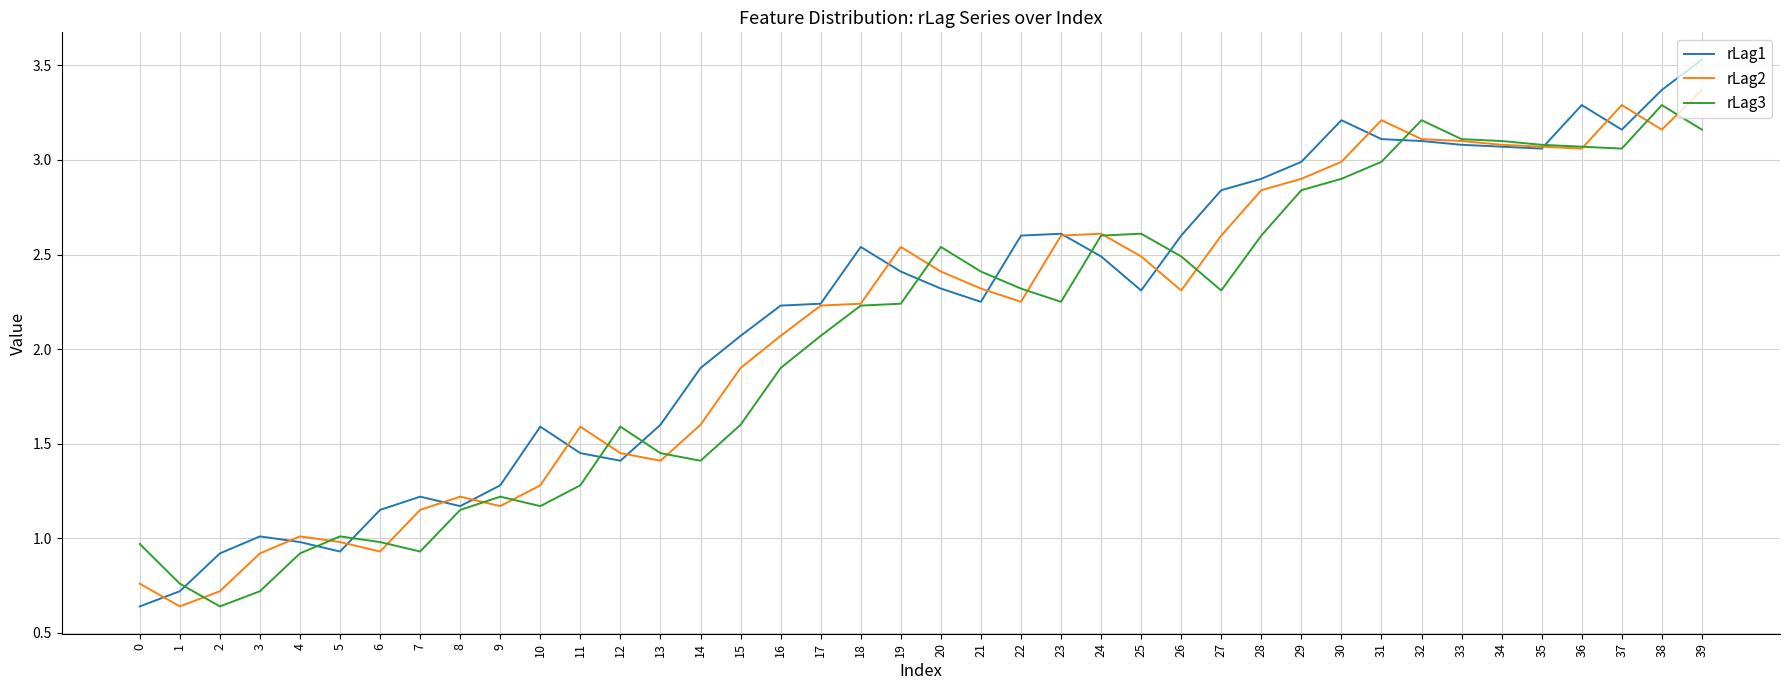

Rank the series at 15 from lowest to highest value.

rLag3, rLag2, rLag1